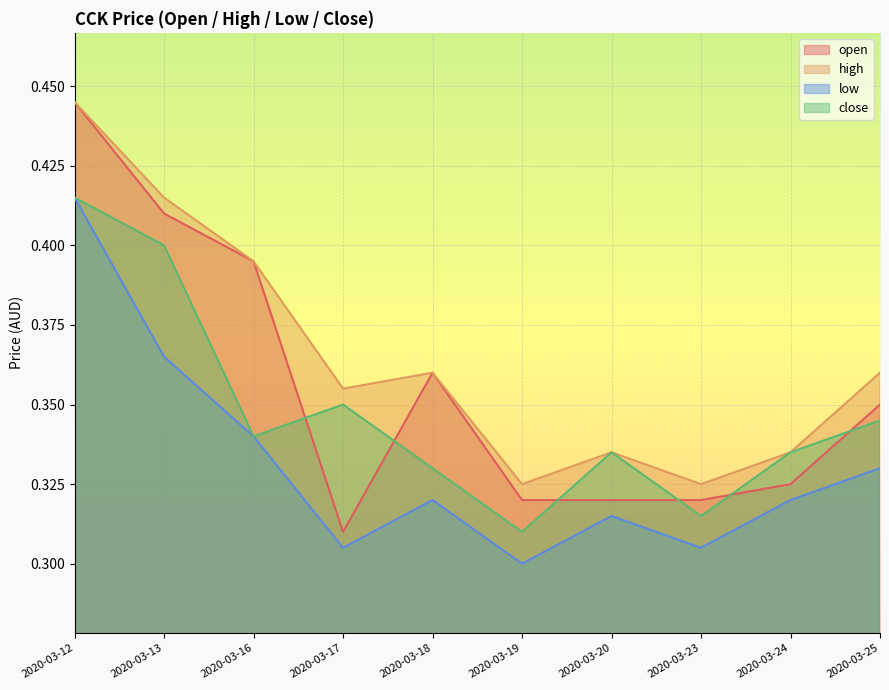

How many categories are shown in the chart?

10